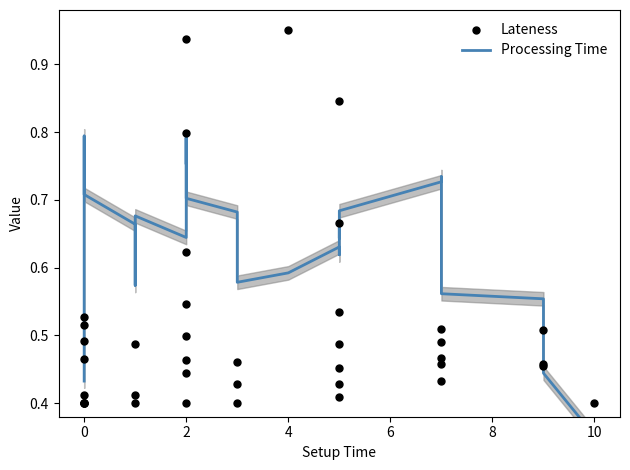

Which series reaches the maximum Y coordinate?

Lateness